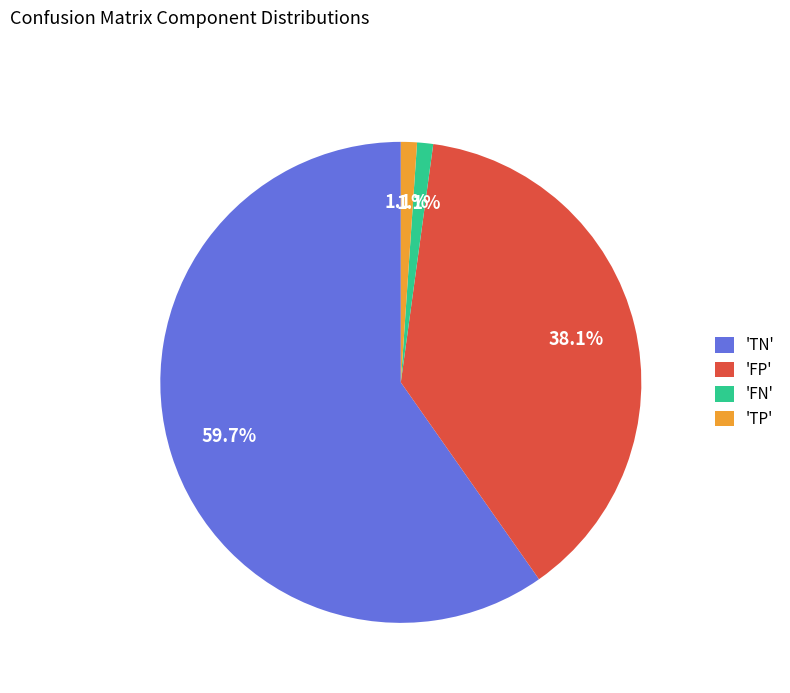

Which has a higher value, 'TN' or 'FP'?

'TN'